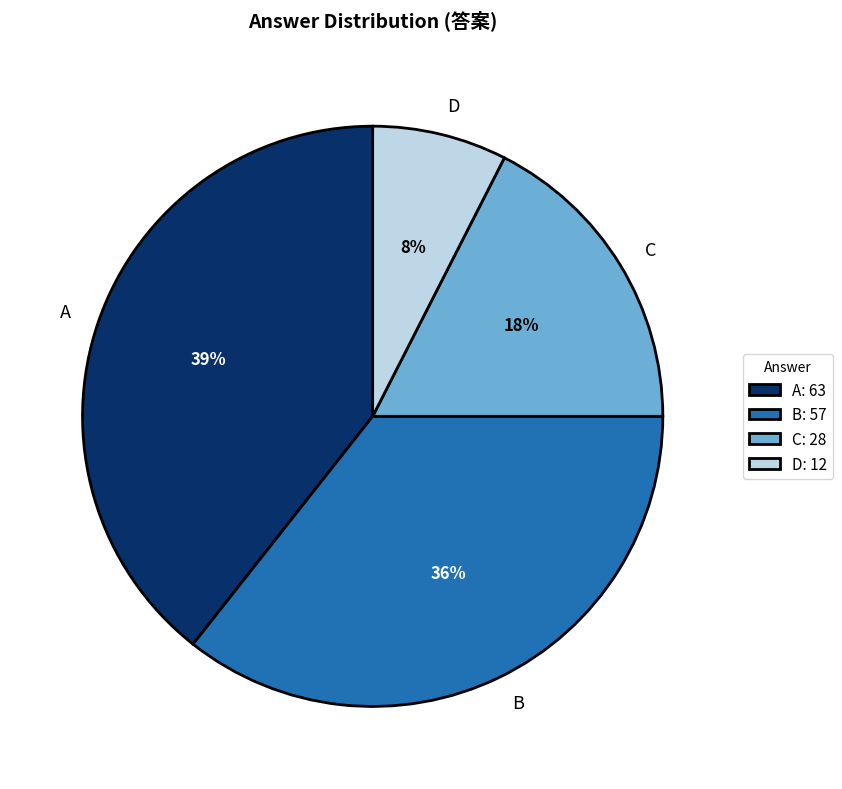

What is the largest slice in the pie chart?

A